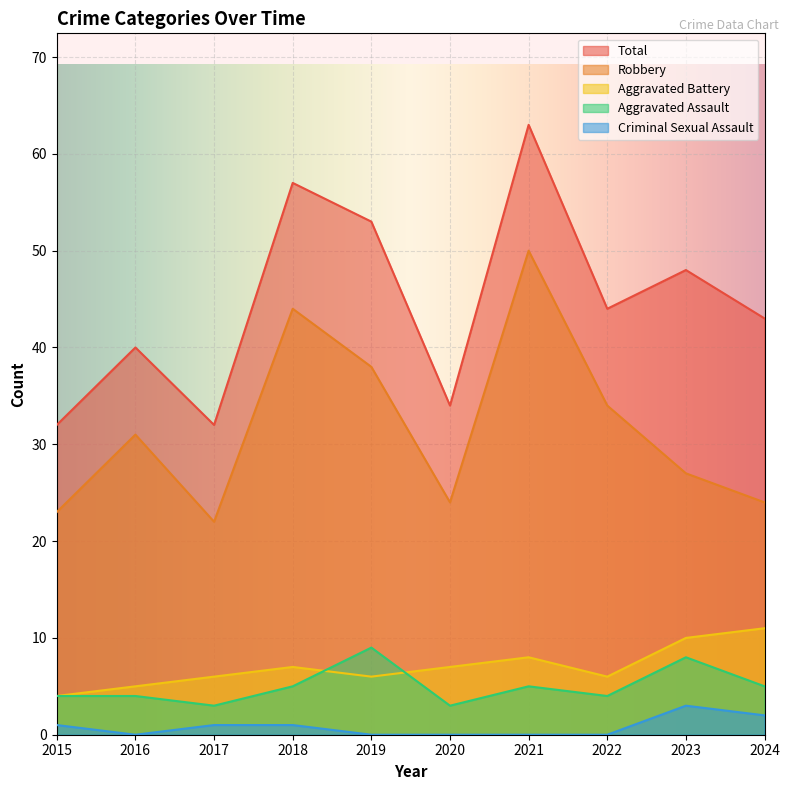

What is the approximate value of Aggravated Battery at 2015?

4